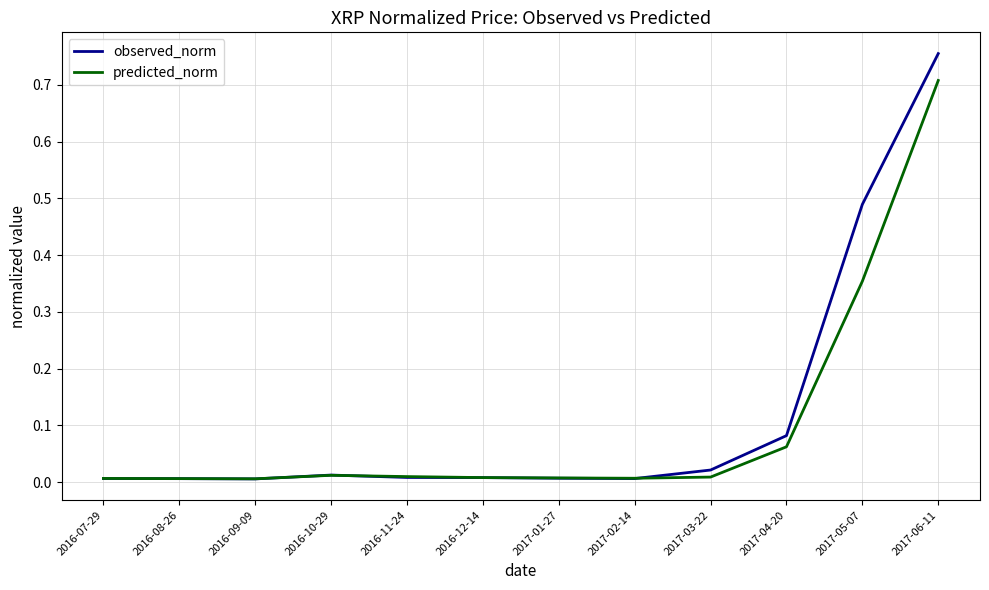

The predicted_norm series shows 0.0 at 2016-11-24. True or false?

True